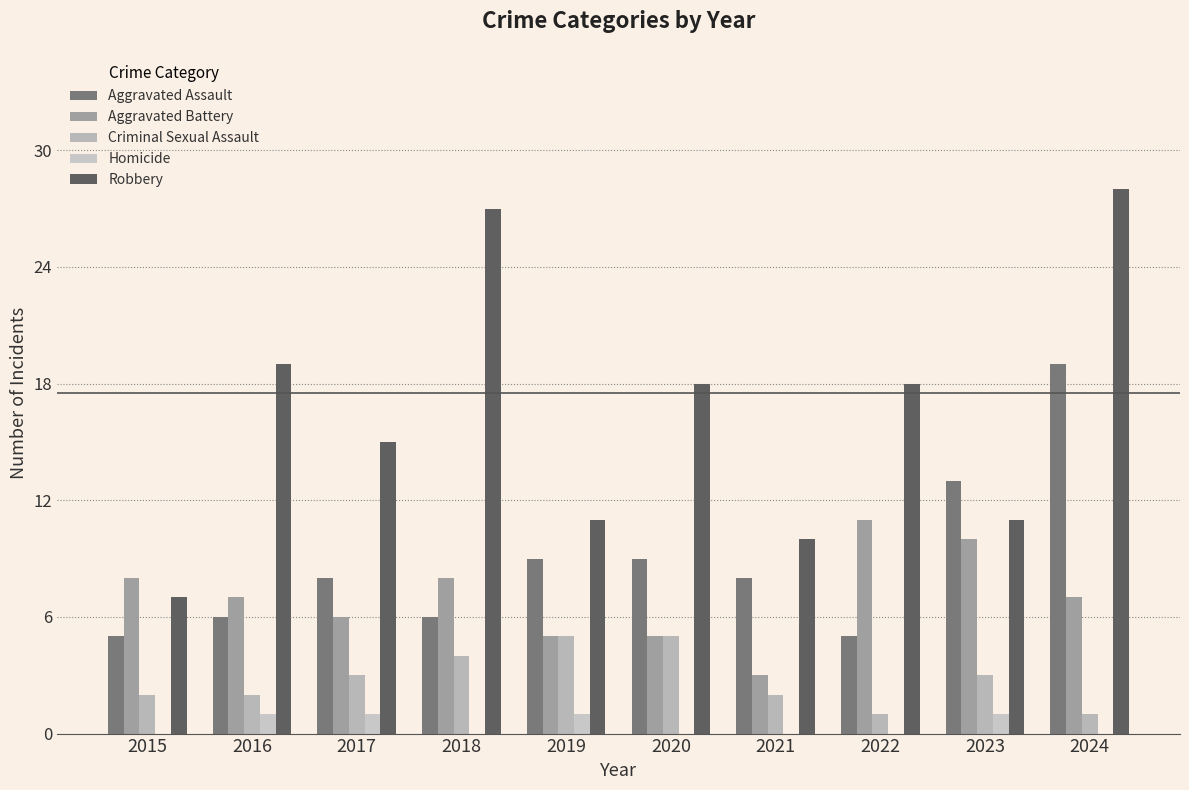

Between 2017 and 2023, which is larger?

2023